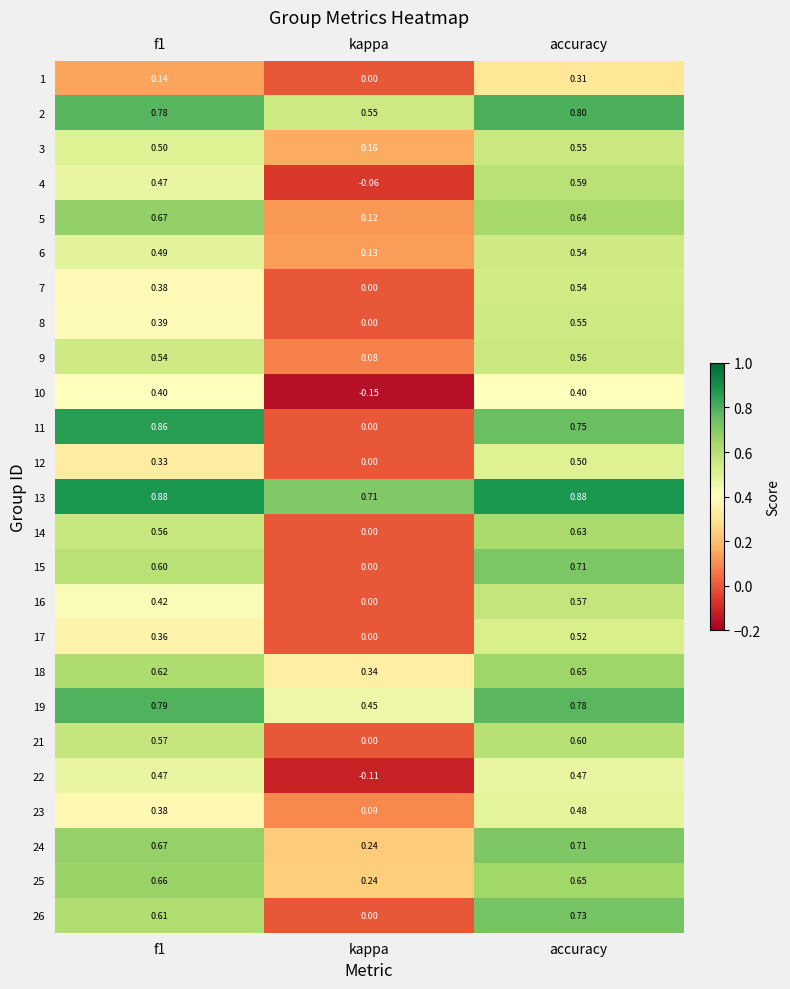

How many distinct data groups are displayed?

25